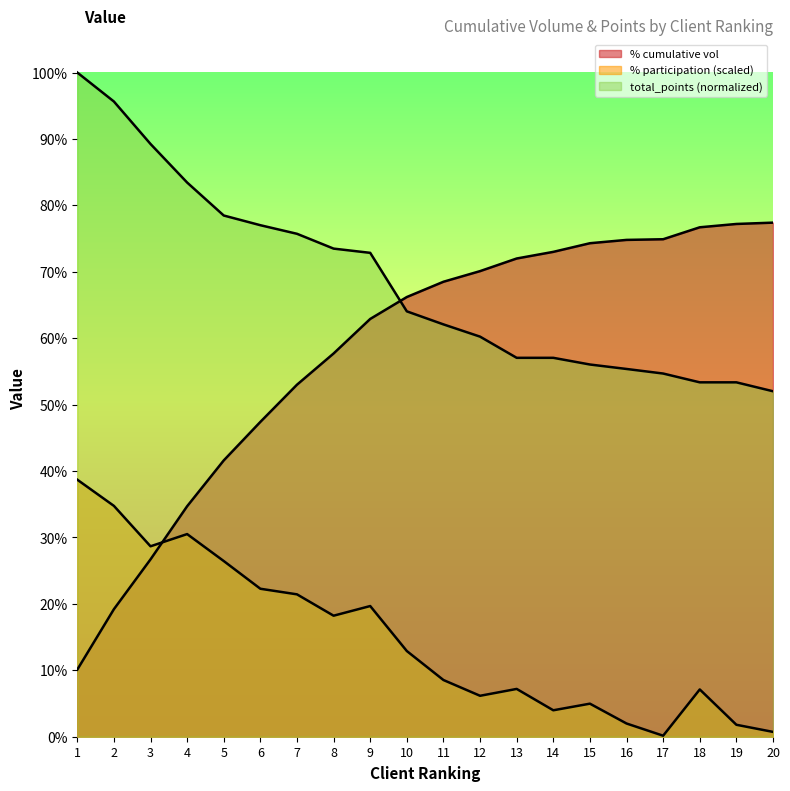

The % cumulative vol series shows 0.1 at 3. True or false?

False